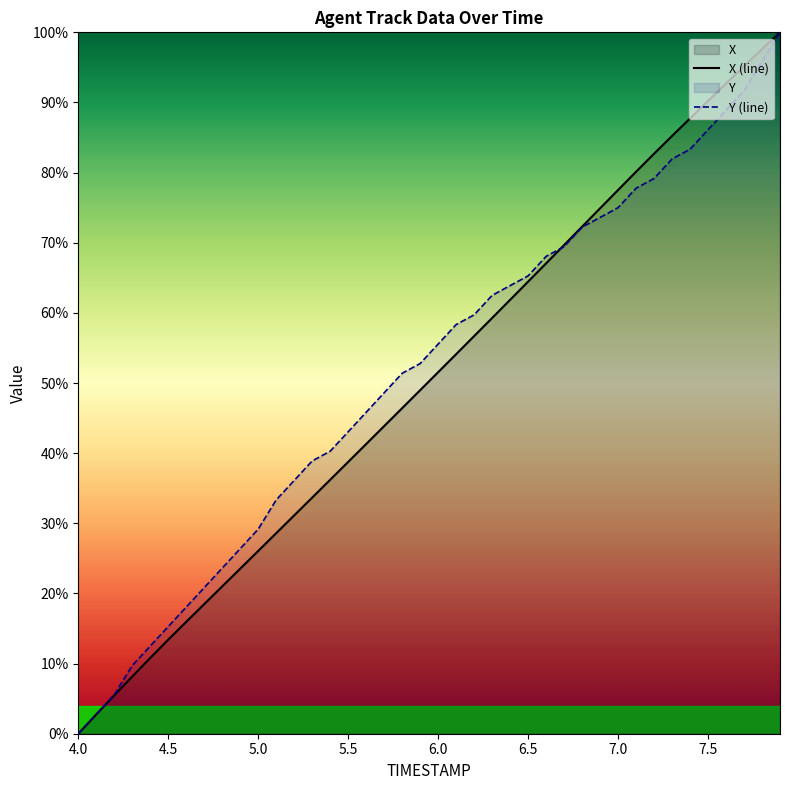

The value of X (line) at 5.0 is 45.4. True or false?

False